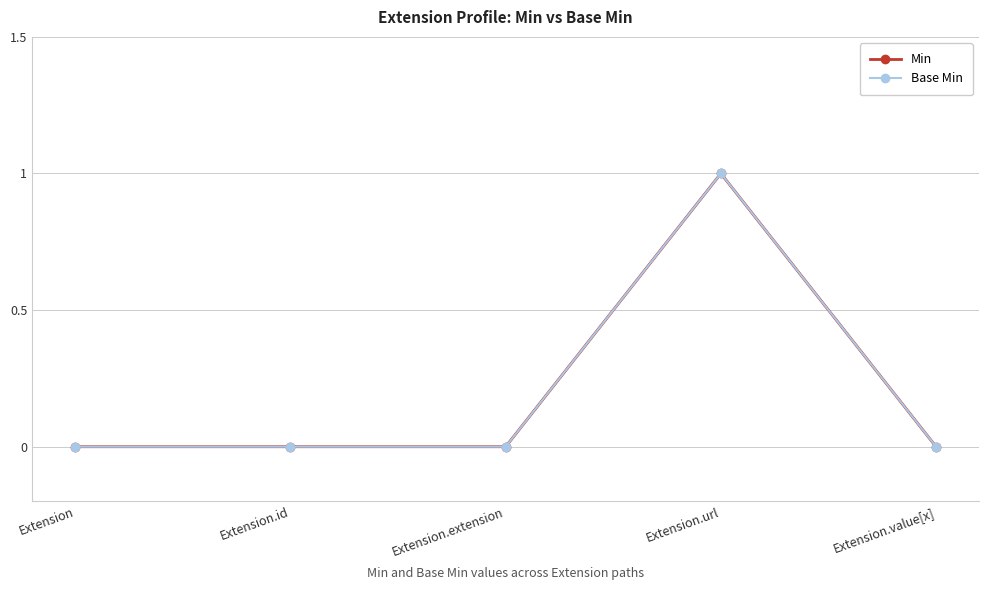

At how many categories does at least one series exceed 0?

1